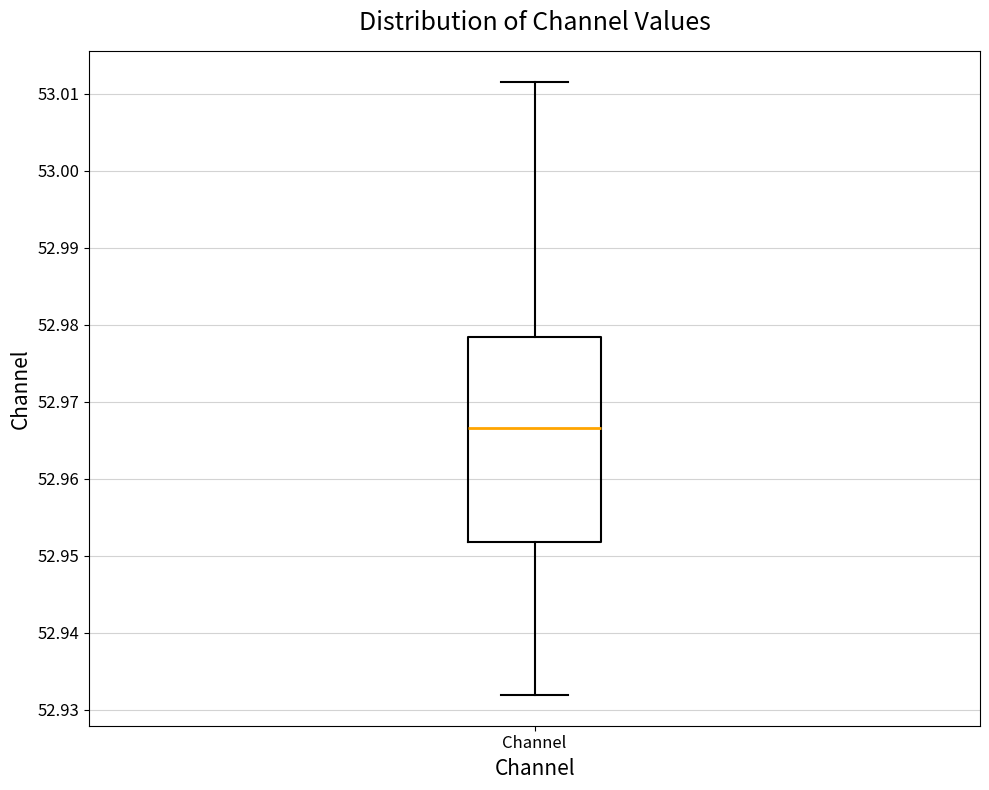

Transcribe this box plot: give where the median line is, the range the box spans, and where the two whiskers end, as read against the y-axis. The values are not printed on the chart, so give them approximately, as read against the axis.

median 52.967, box 52.952 to 52.978, whiskers 52.932 to 53.012